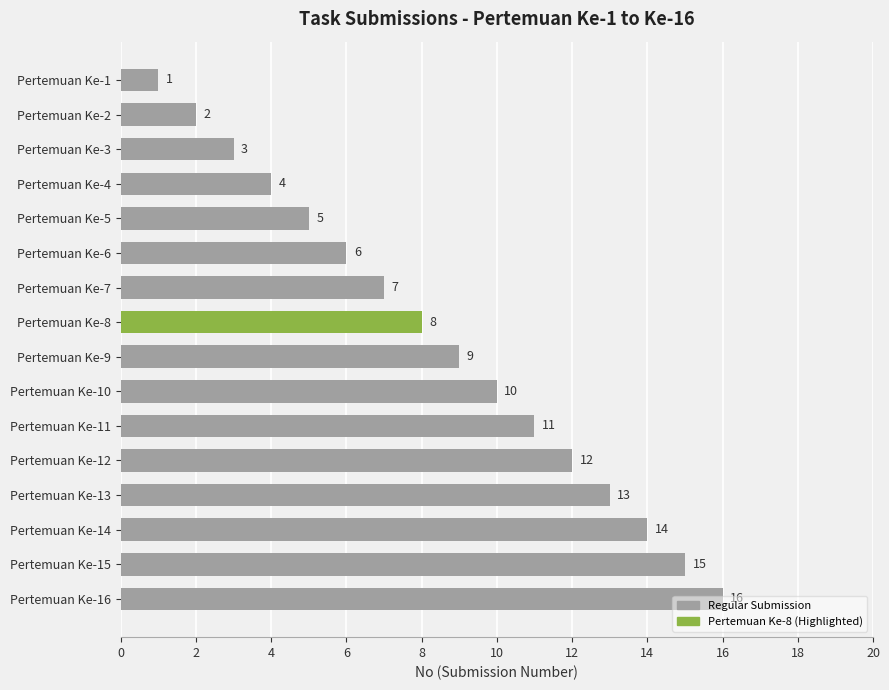

Rank the categories by value from lowest to highest.

Pertemuan Ke-1, Pertemuan Ke-2, Pertemuan Ke-3, Pertemuan Ke-4, Pertemuan Ke-5, Pertemuan Ke-6, Pertemuan Ke-7, Pertemuan Ke-8, Pertemuan Ke-9, Pertemuan Ke-10, Pertemuan Ke-11, Pertemuan Ke-12, Pertemuan Ke-13, Pertemuan Ke-14, Pertemuan Ke-15, Pertemuan Ke-16